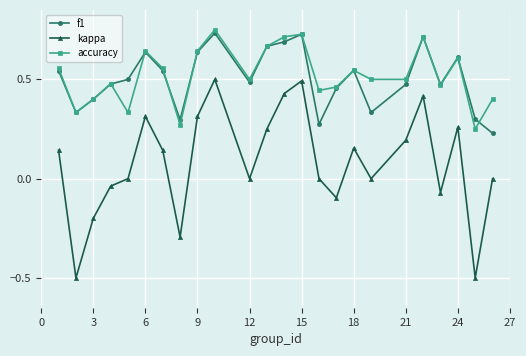

What is the smallest value displayed?

-0.5